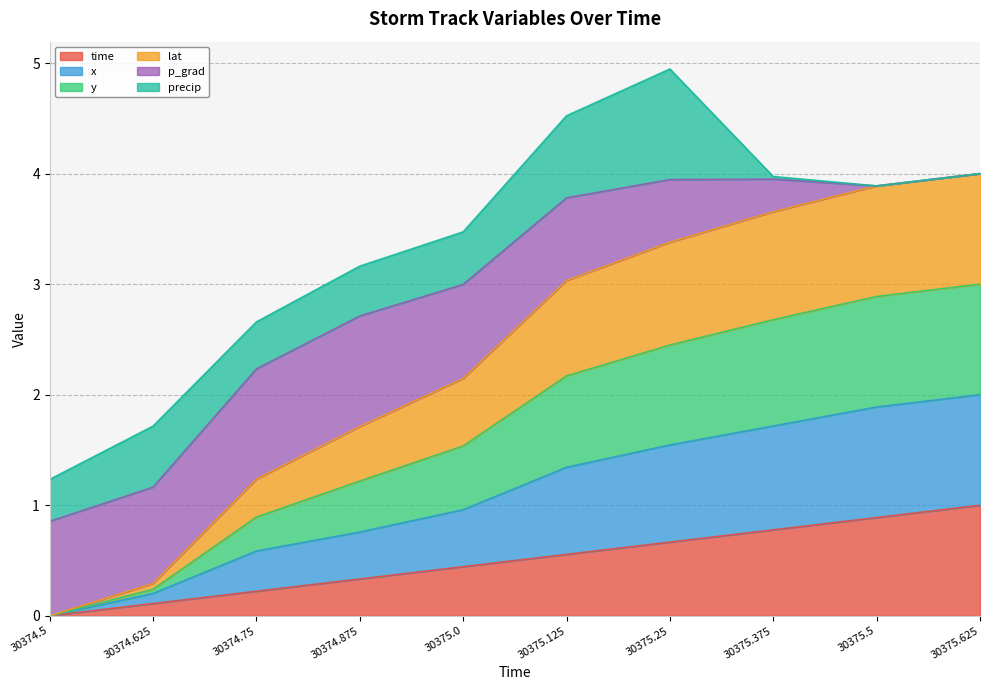

What is the total value across all series at 30375.5?

3.9